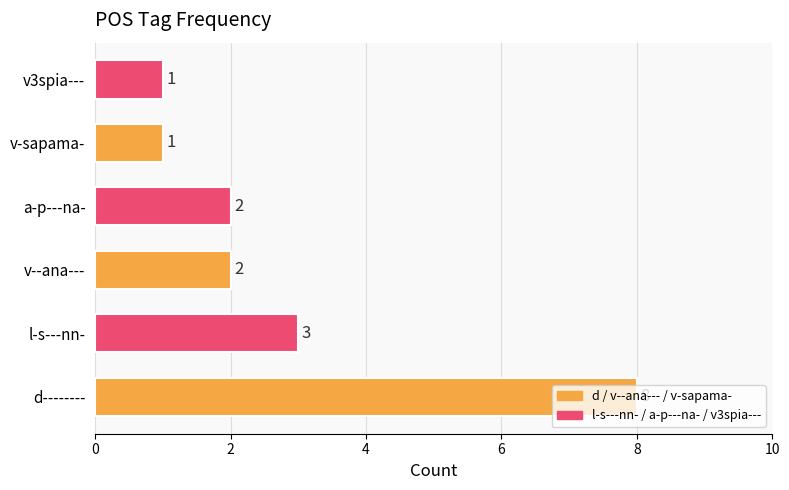

Are the bars grouped side by side (vs. stacked)?

No